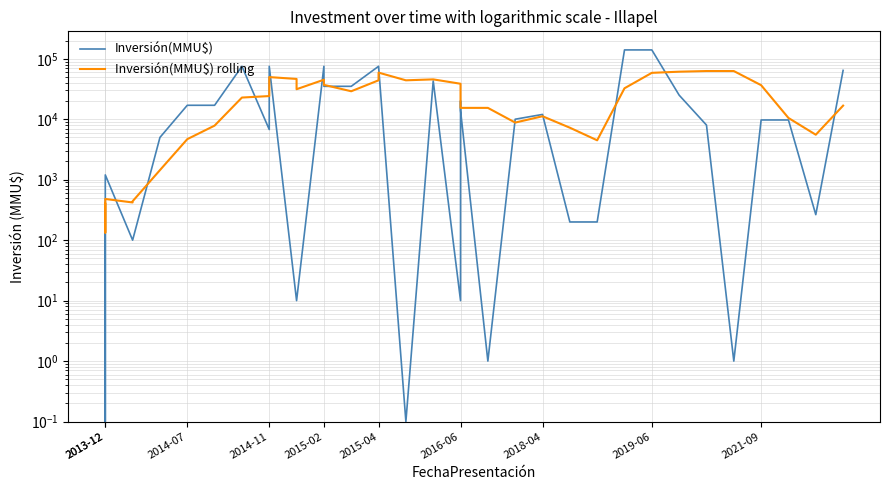

The Inversión(MMU$) rolling series shows 87904.9 at 2019-06. True or false?

False